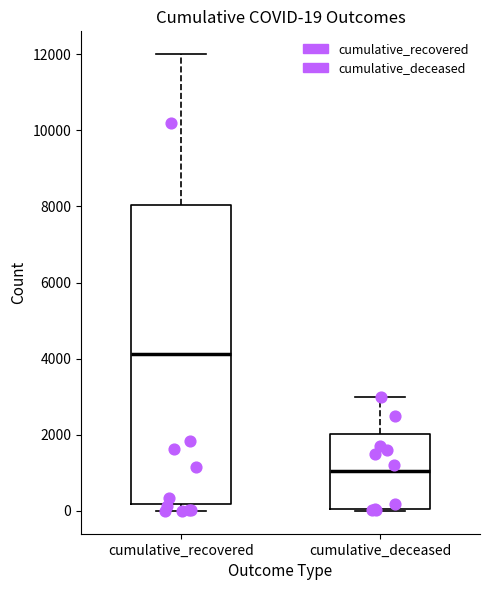

Which box's median line is the lowest?

cumulative_deceased